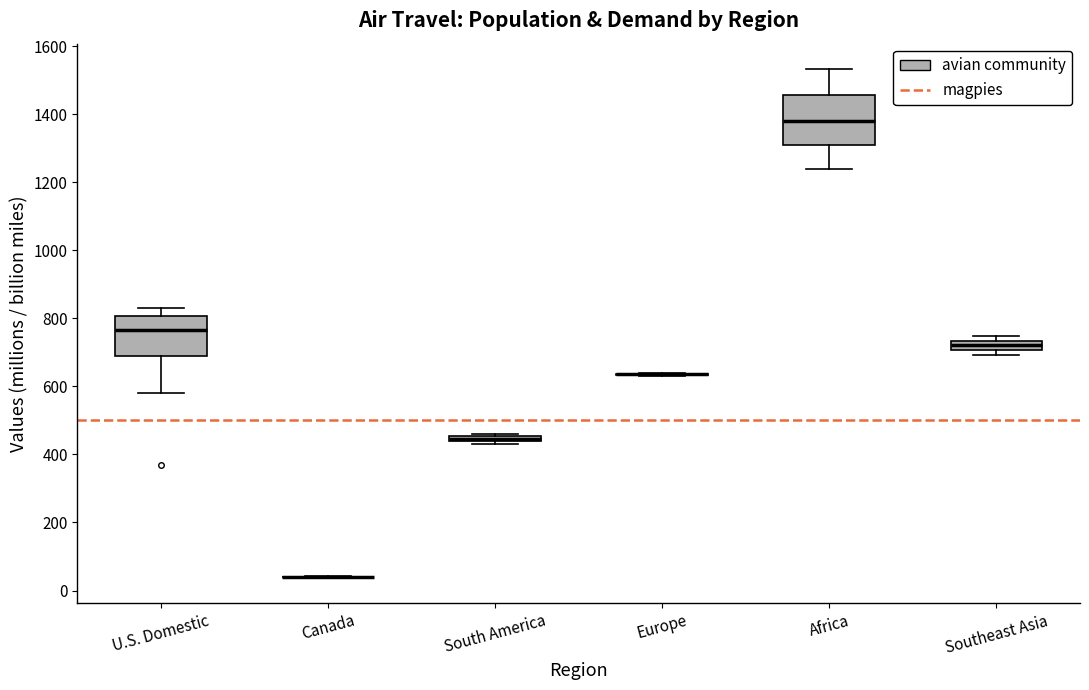

Which box is the tallest, from its lower edge to its upper edge?

Africa